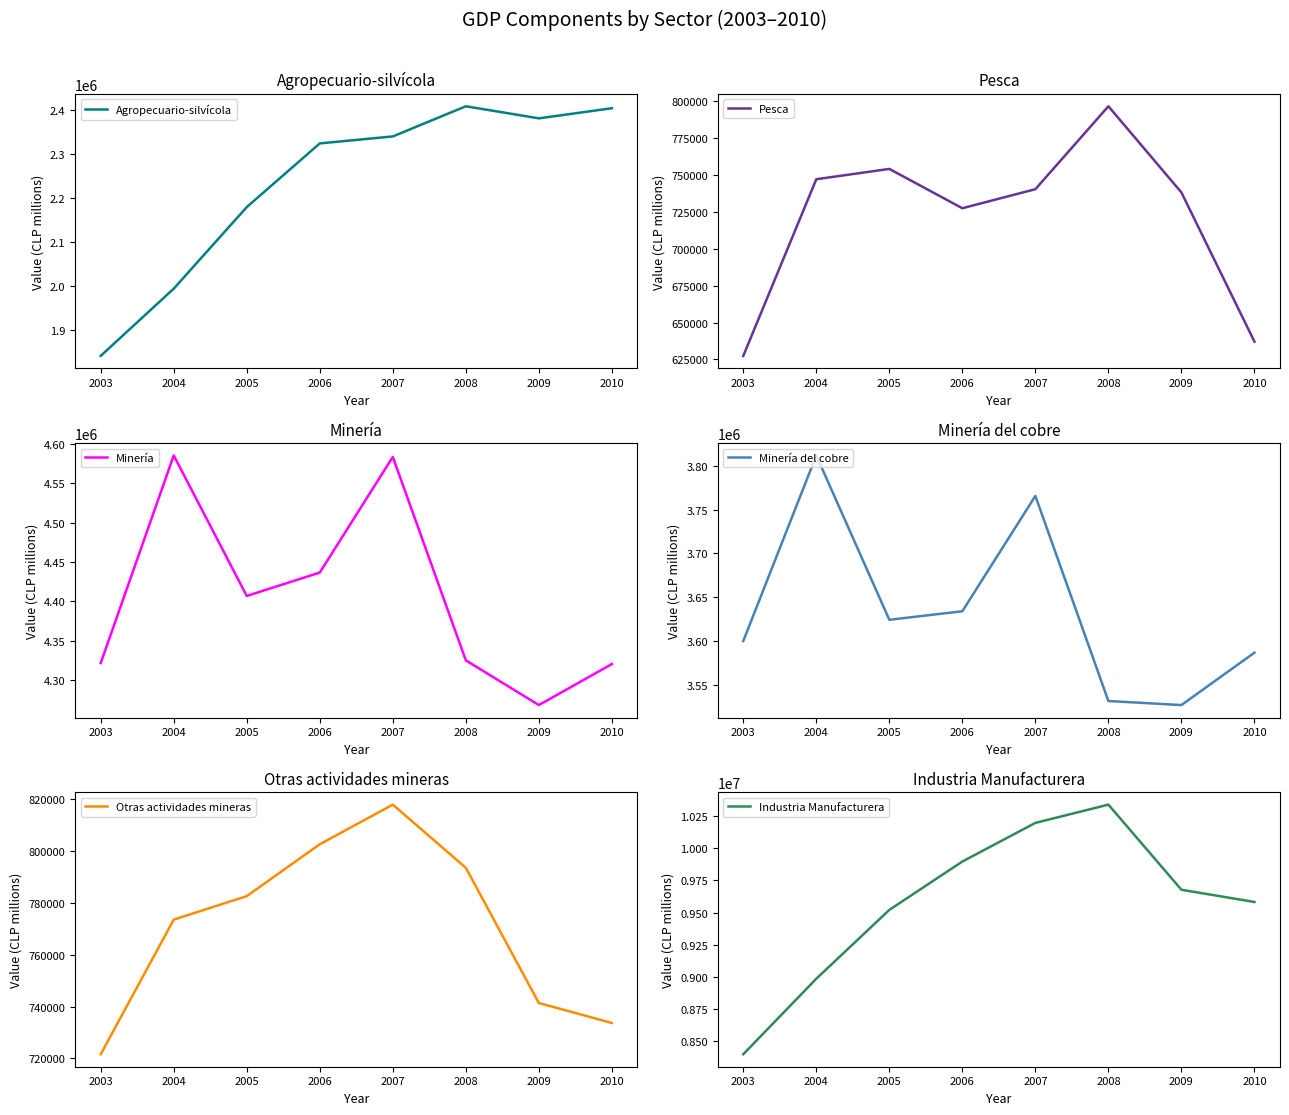

Which has a higher value, 2008 or 2004?

2008